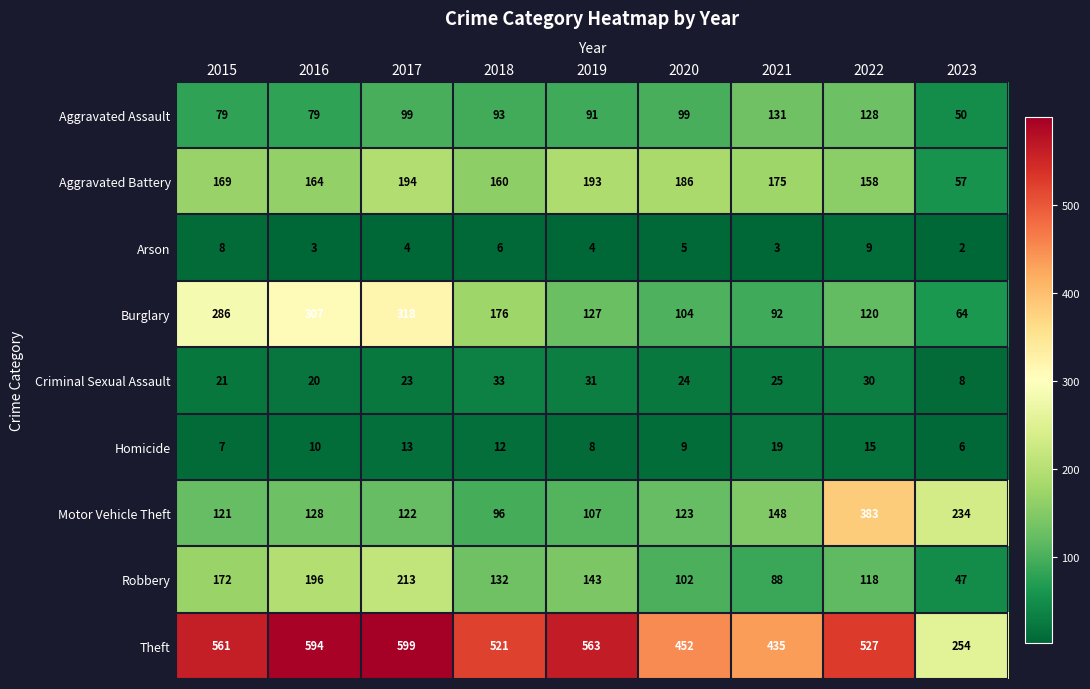

What is the approximate value of Burglary at 2021, to the nearest 10?

90